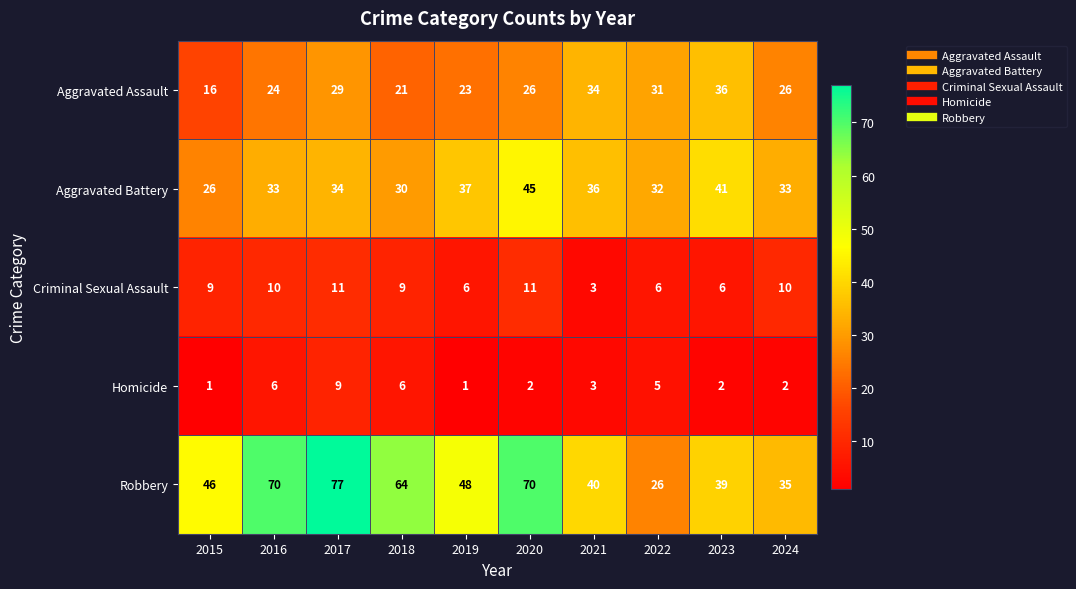

What is the difference between the Aggravated Battery values at 2019 and 2024?

4